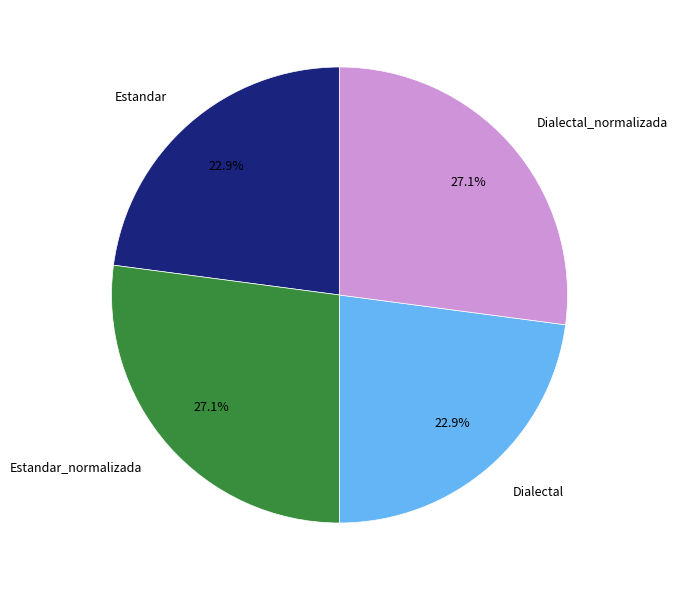

Is there any slice that represents more than half of the pie?

No